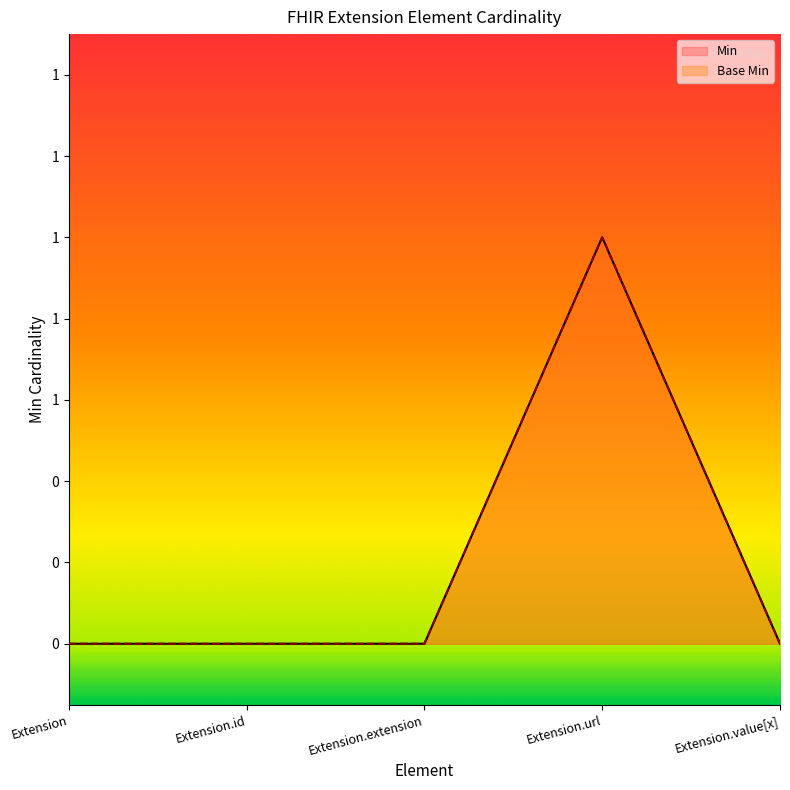

What is the difference between the Min values at Extension.url and Extension.extension?

1